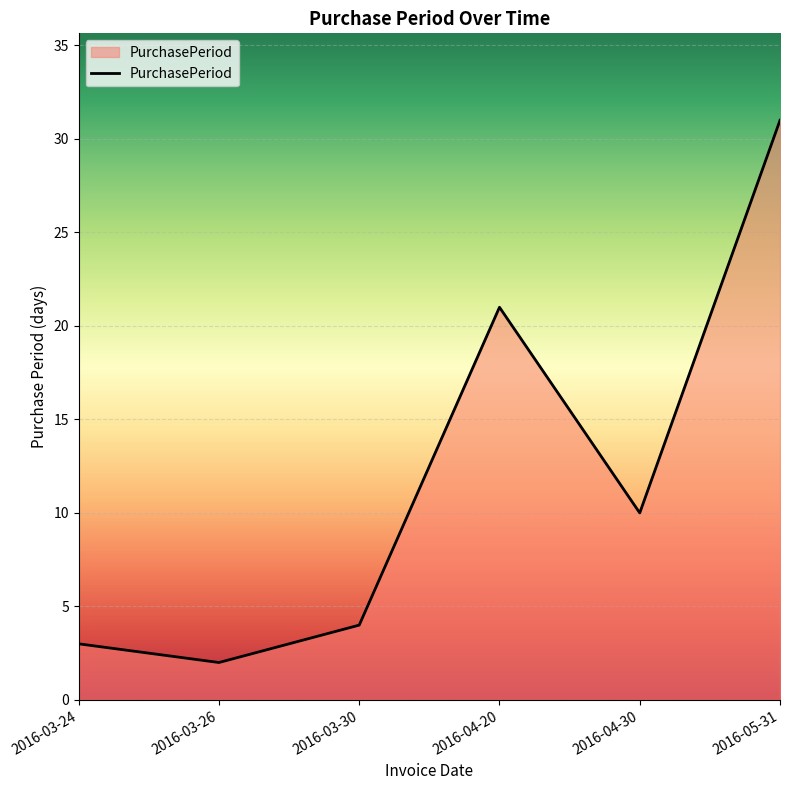

Count the number of categories in the chart.

6